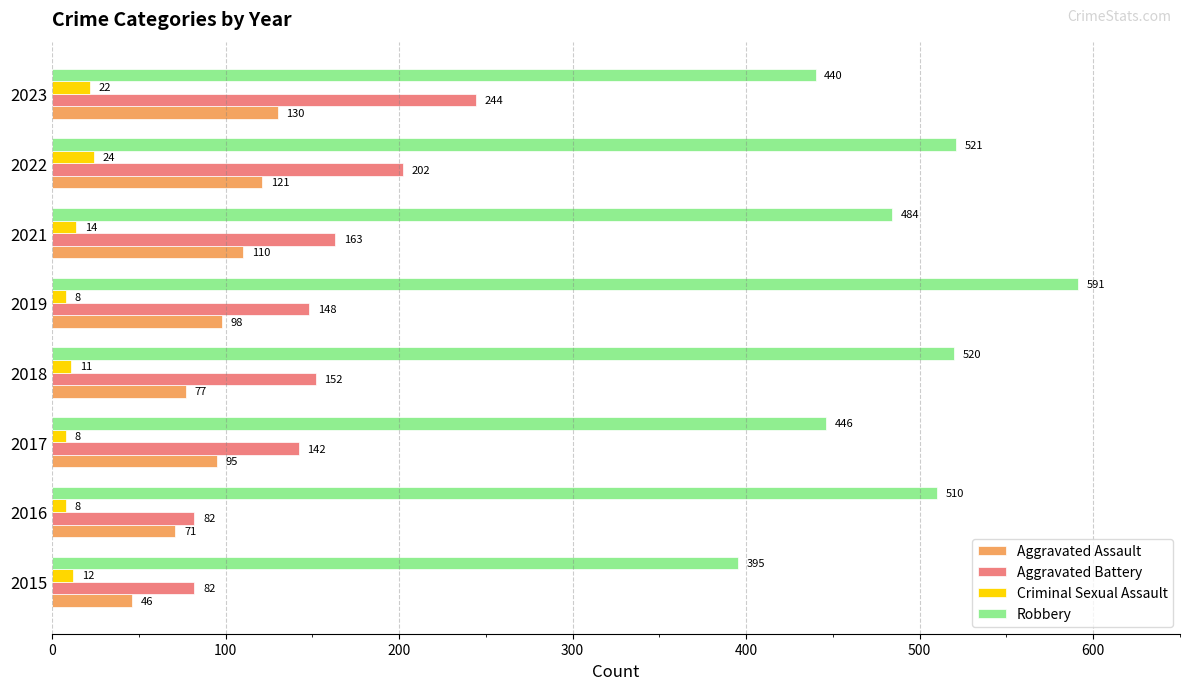

Rank the categories by Aggravated Assault value from lowest to highest.

2015, 2016, 2018, 2017, 2019, 2021, 2022, 2023